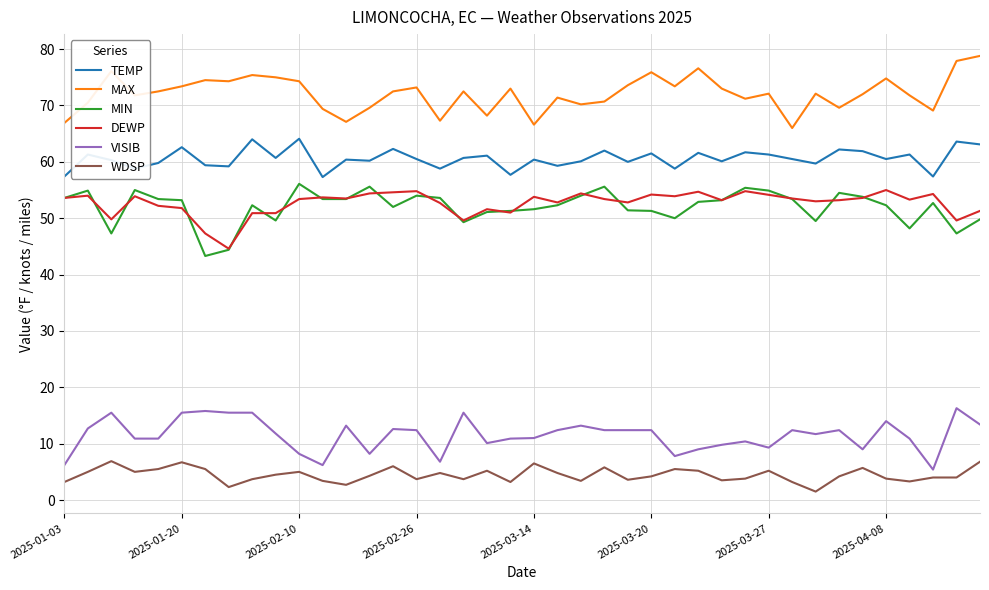

Is it true that MAX equals 66.9 at 2025-01-03?

True